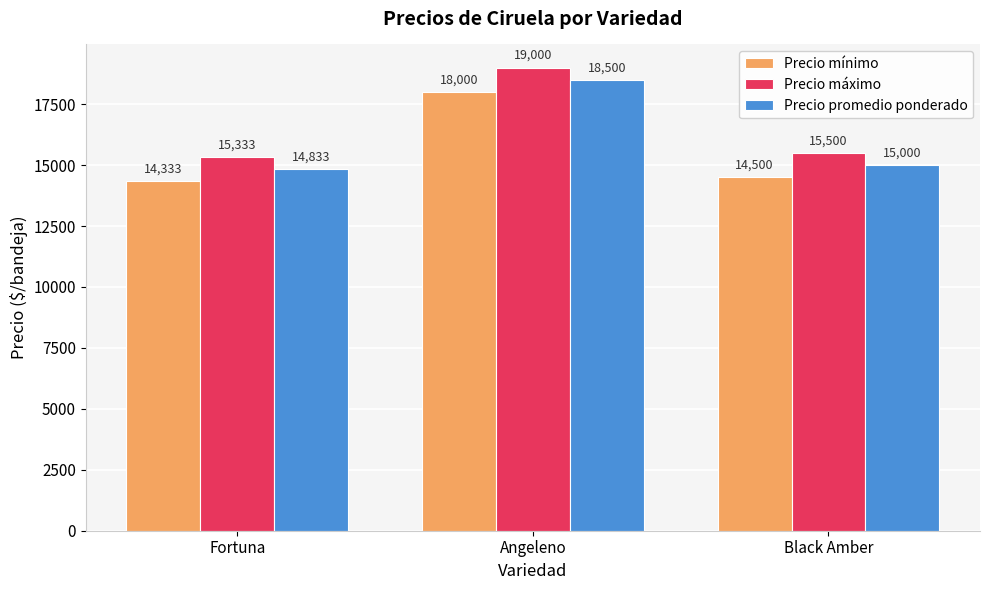

At Black Amber, list the series in order from largest to smallest.

Precio máximo, Precio promedio ponderado, Precio mínimo